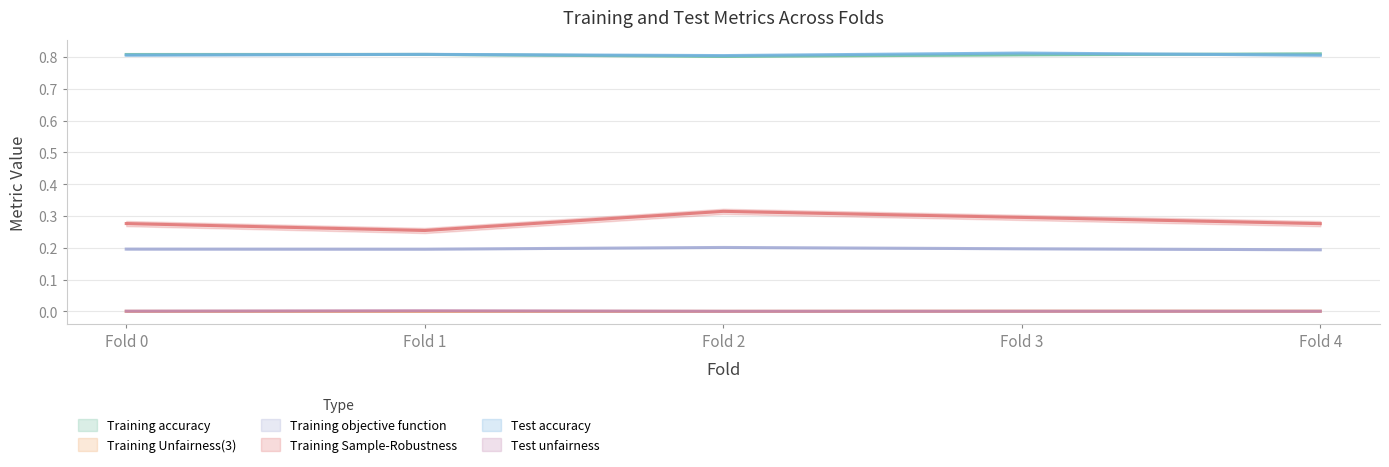

True or false: Training accuracy has more than 0 points higher than both neighbors.

True